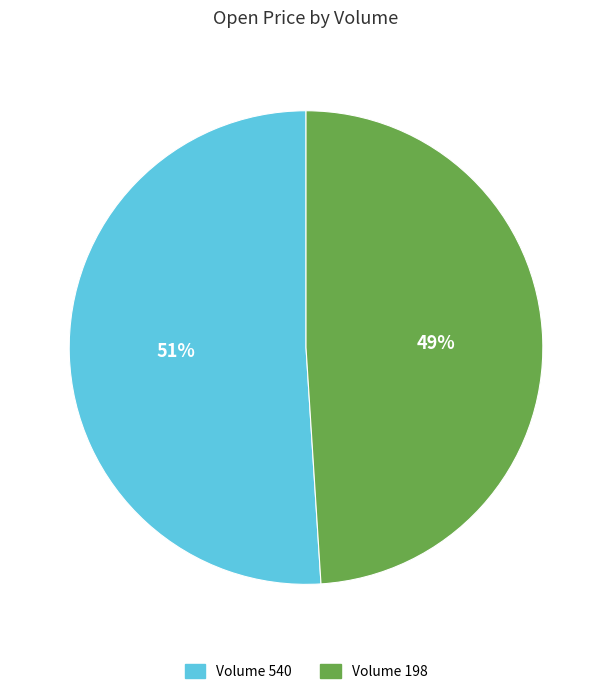

Rank the categories by value from lowest to highest.

Volume 198, Volume 540